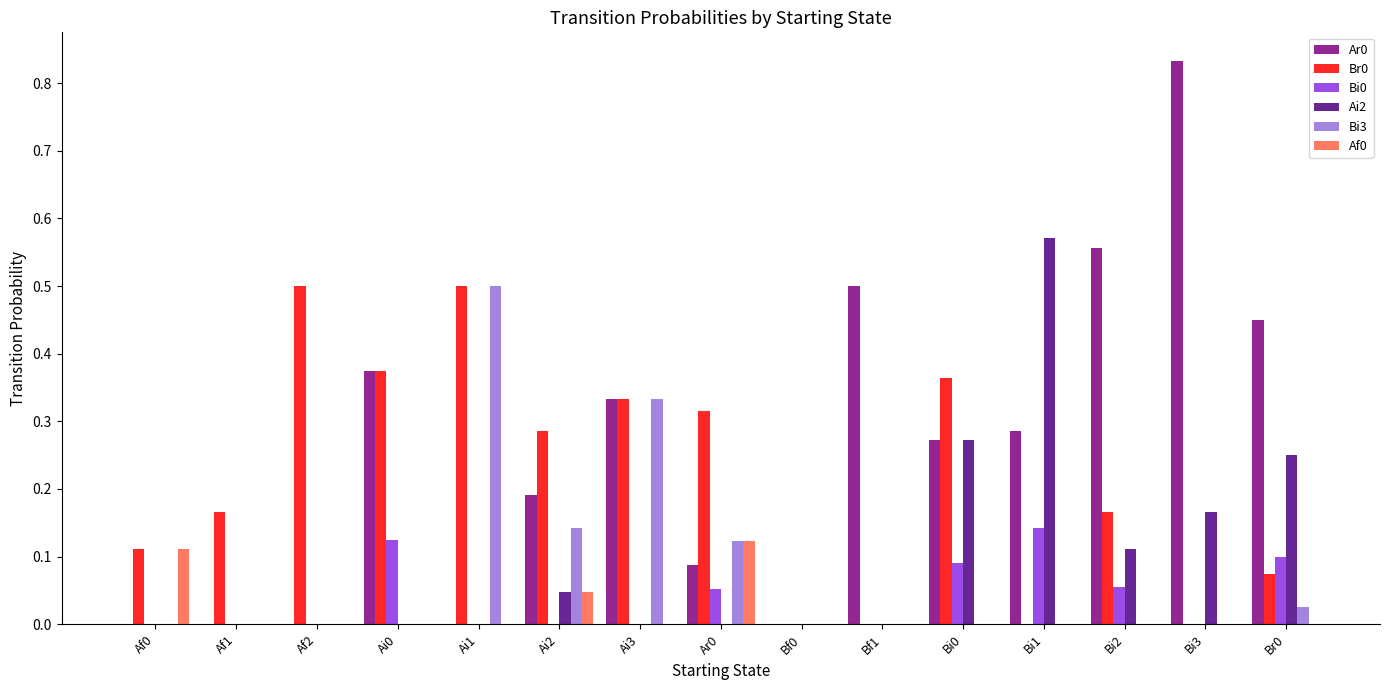

The value of Ar0 at Ai2 is 0.1. True or false?

False